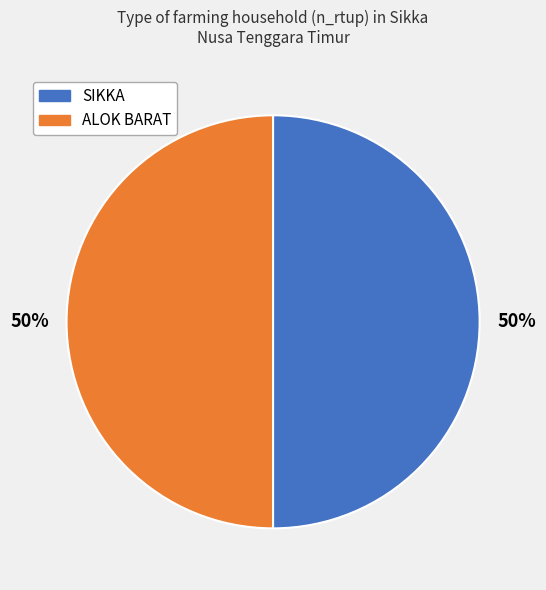

To the nearest percent, what is the average slice percentage?

50%